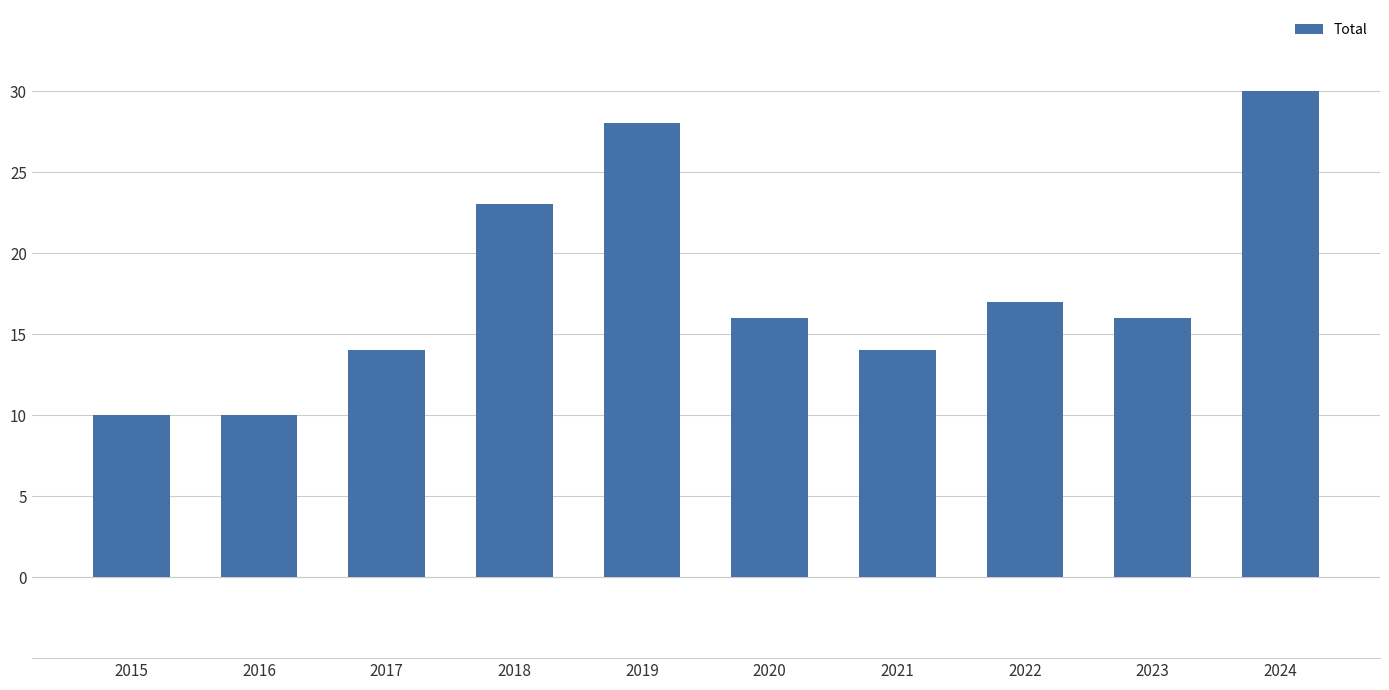

Between 2023 and 2021, which is larger?

2023